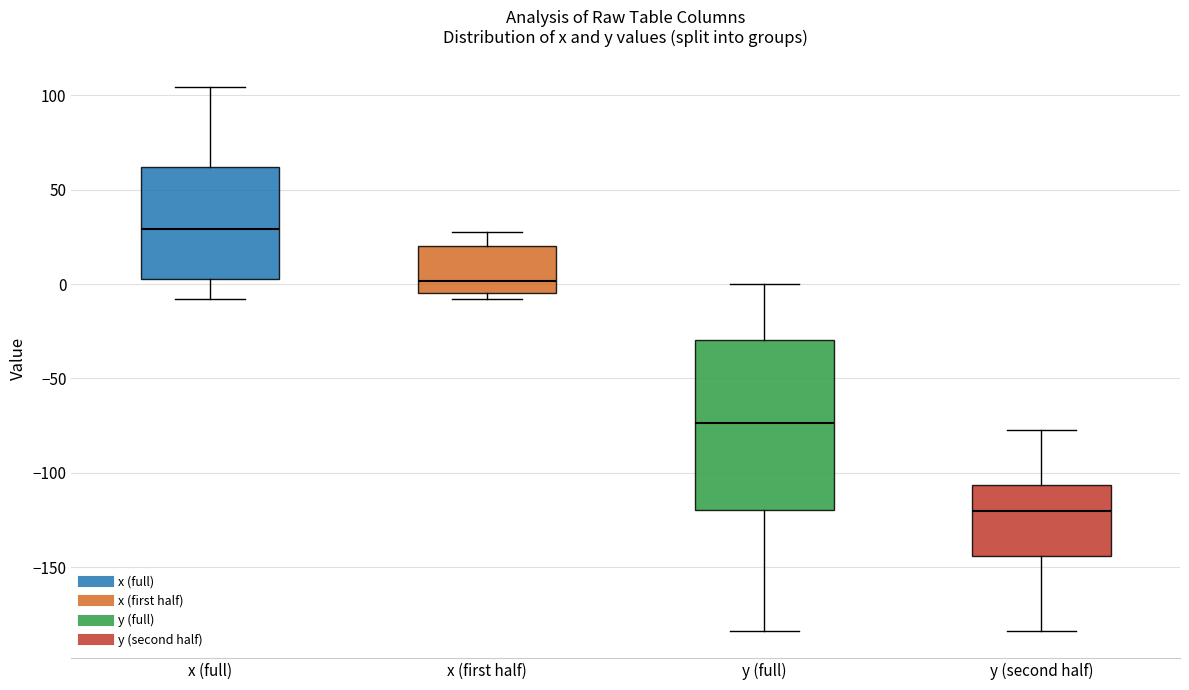

Comparing the boxes themselves (not the whiskers), which one is the tallest?

y (full)